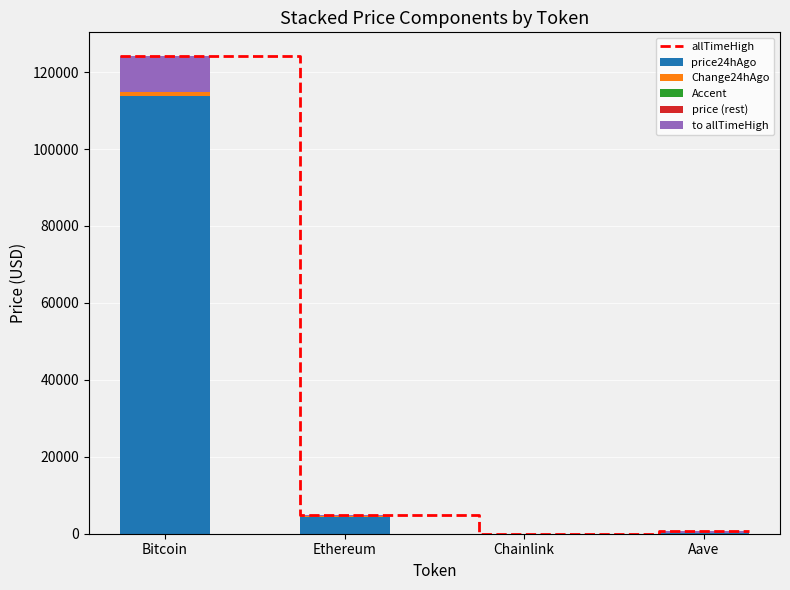

What position from the right is Aave?

1